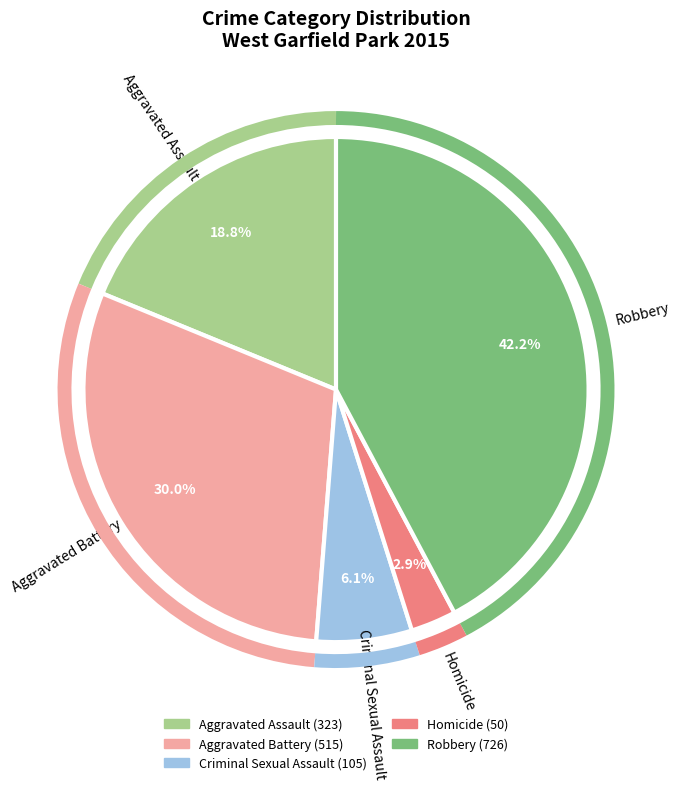

The Criminal Sexual Assault slice represents 6% of the pie. True or false?

True